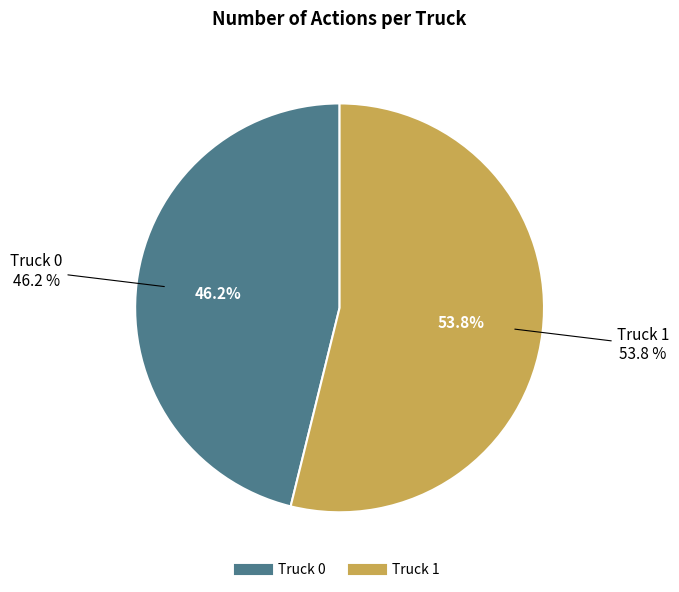

Is the sum of Truck 1 and Truck 0 greater than half?

Yes